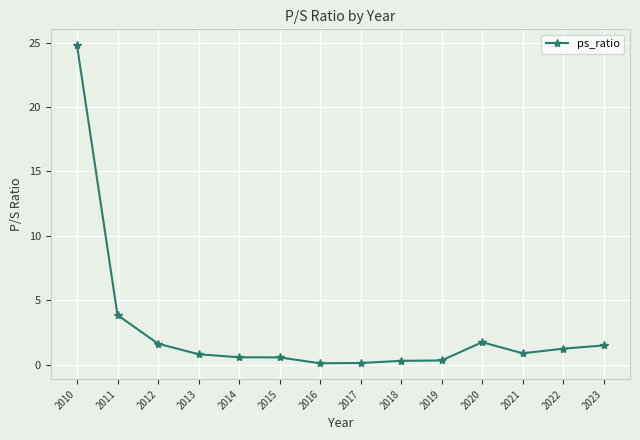

What is the value of the 13th point from the left?

1.2